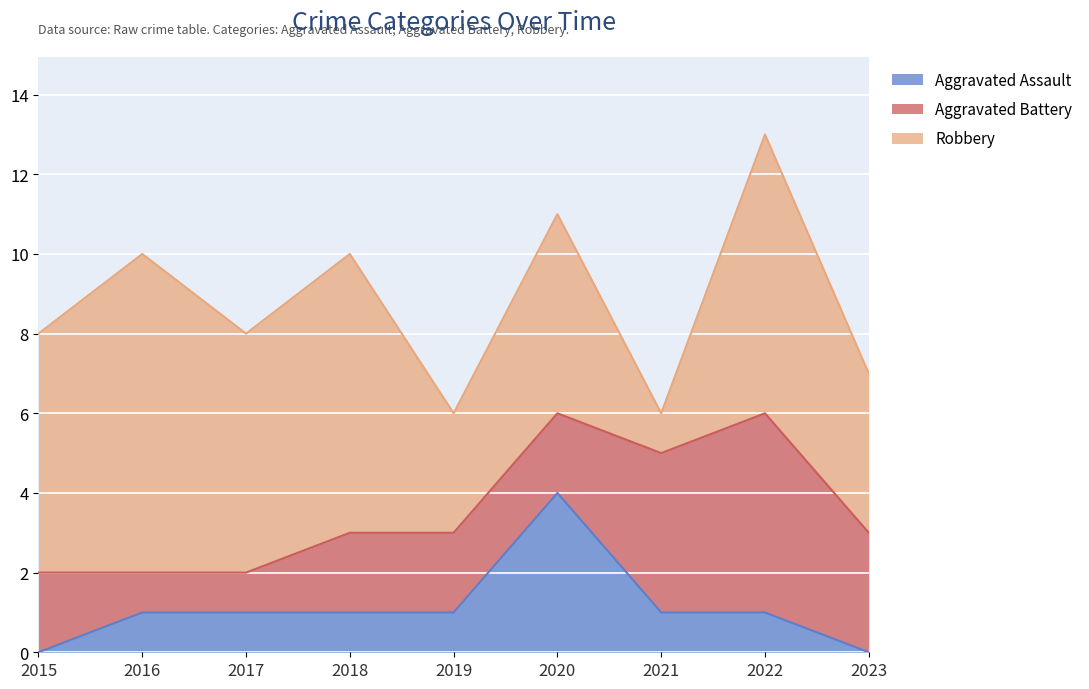

How many series are shown in this chart?

3